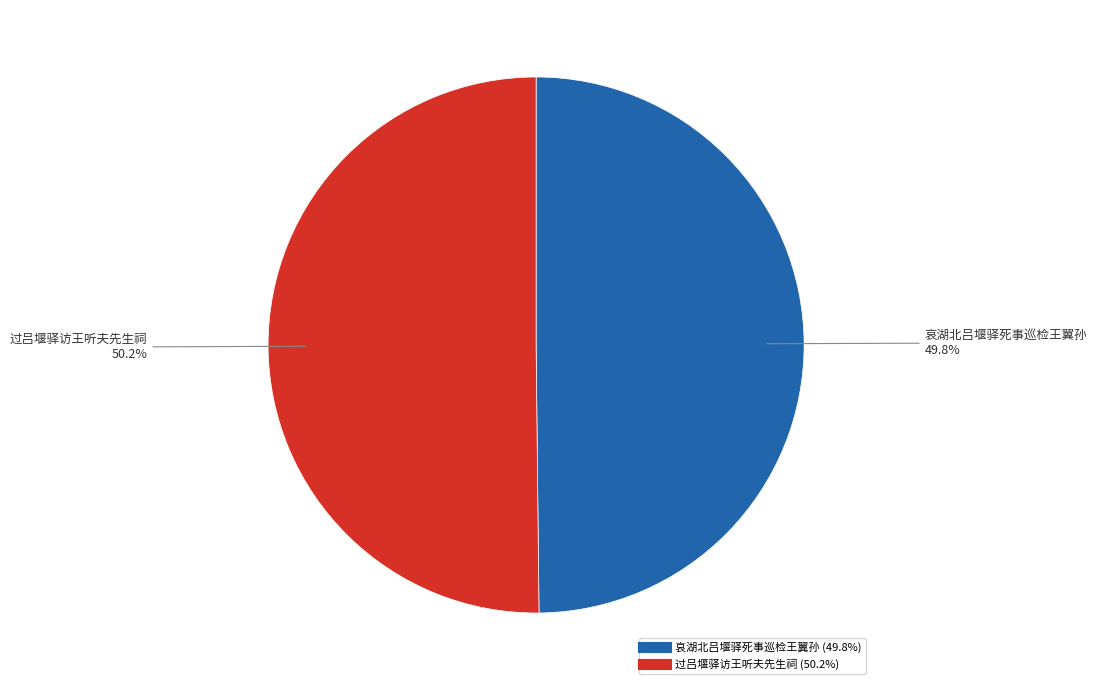

What percentage is the 哀湖北吕堰驿死事巡检王翼孙 slice, to the nearest percent?

50%